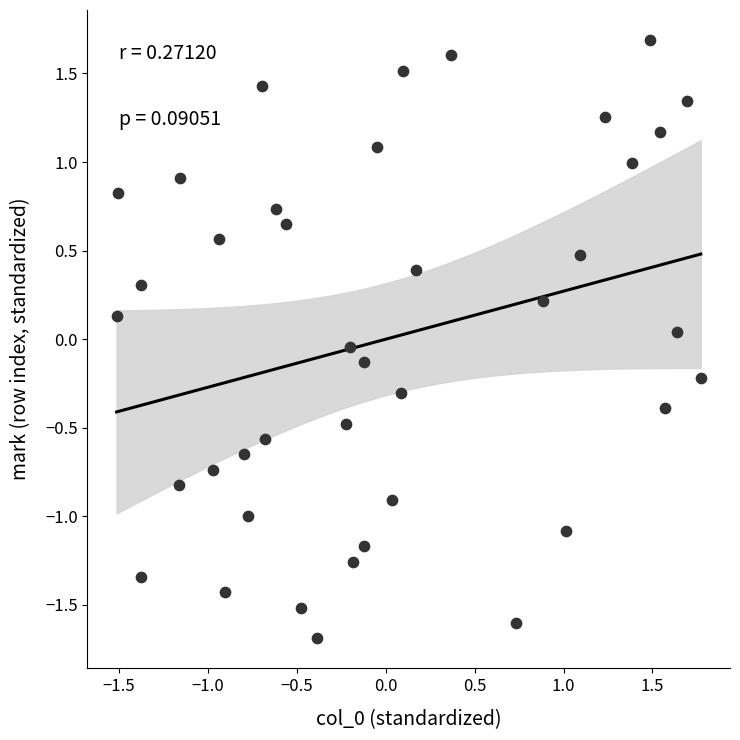

What is the range of Y values (max minus min)?

3.4